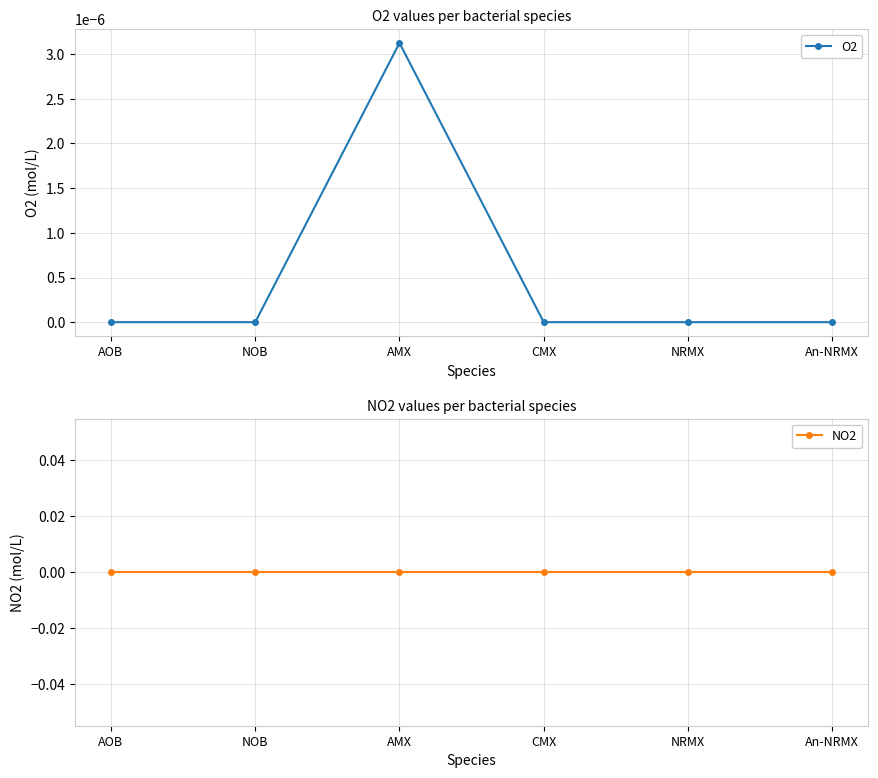

The value of O2 at NRMX is 0.0. True or false?

True